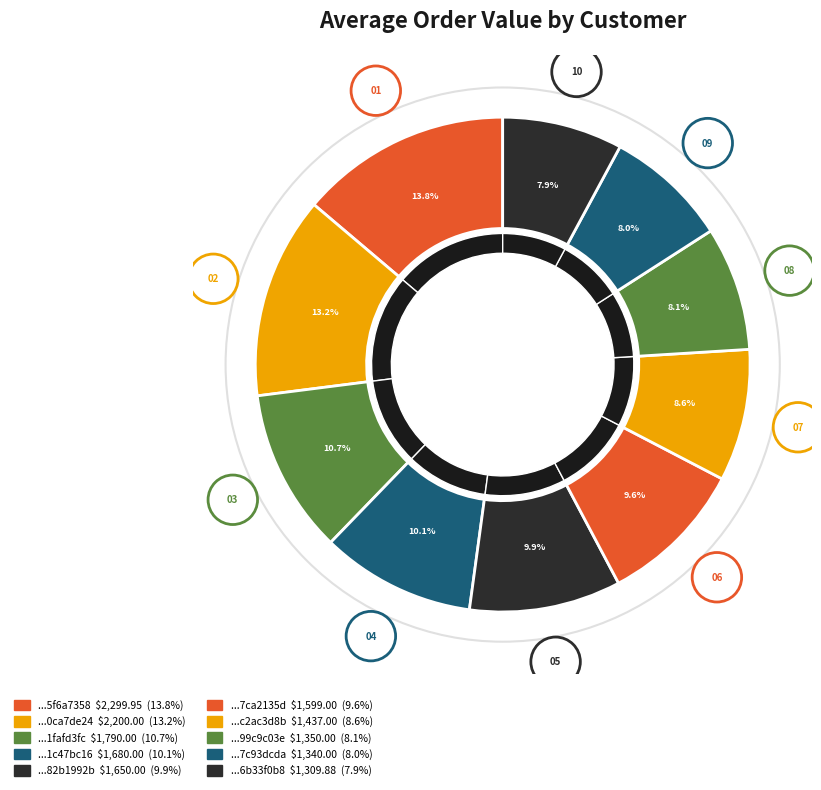

True or false: a7ea318cbe9df2ec79ab37cd7ca2135d accounts for 23% of the total.

False